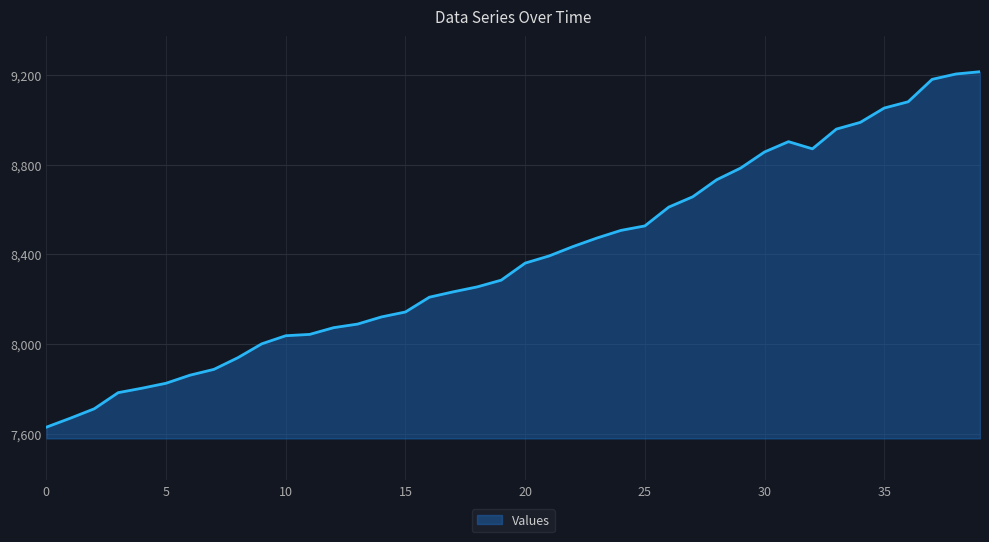

What is the difference between the second highest and second lowest values?

1536